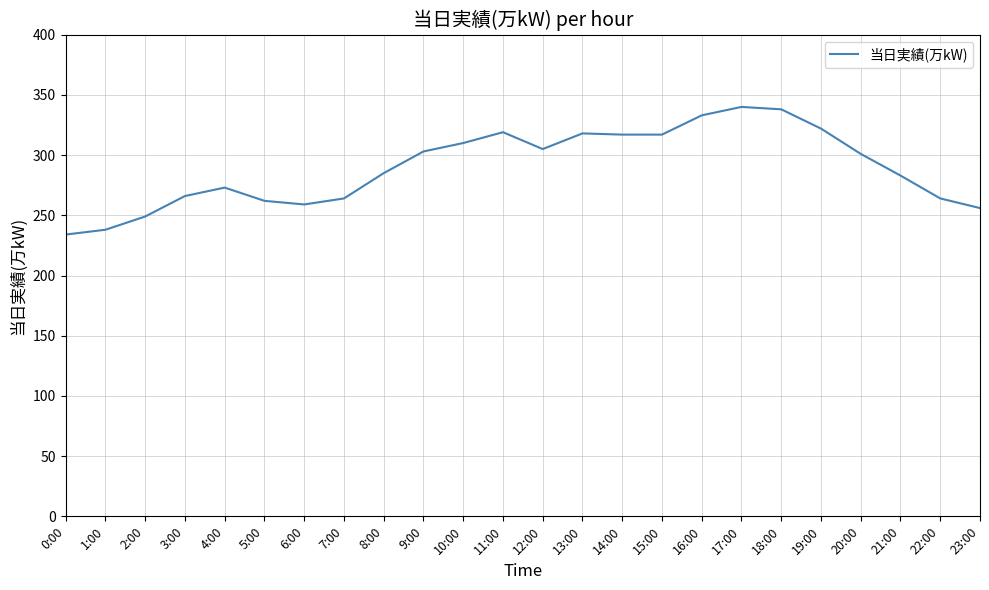

What is the difference between the values at 4:00 and 2:00?

24